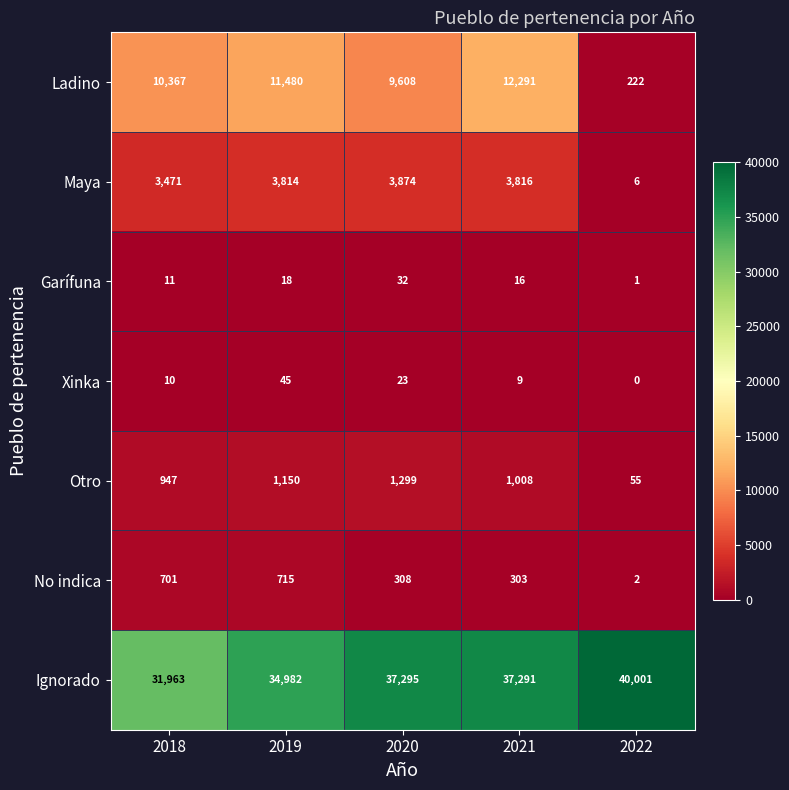

Which series has the widest spread of values?

Ladino